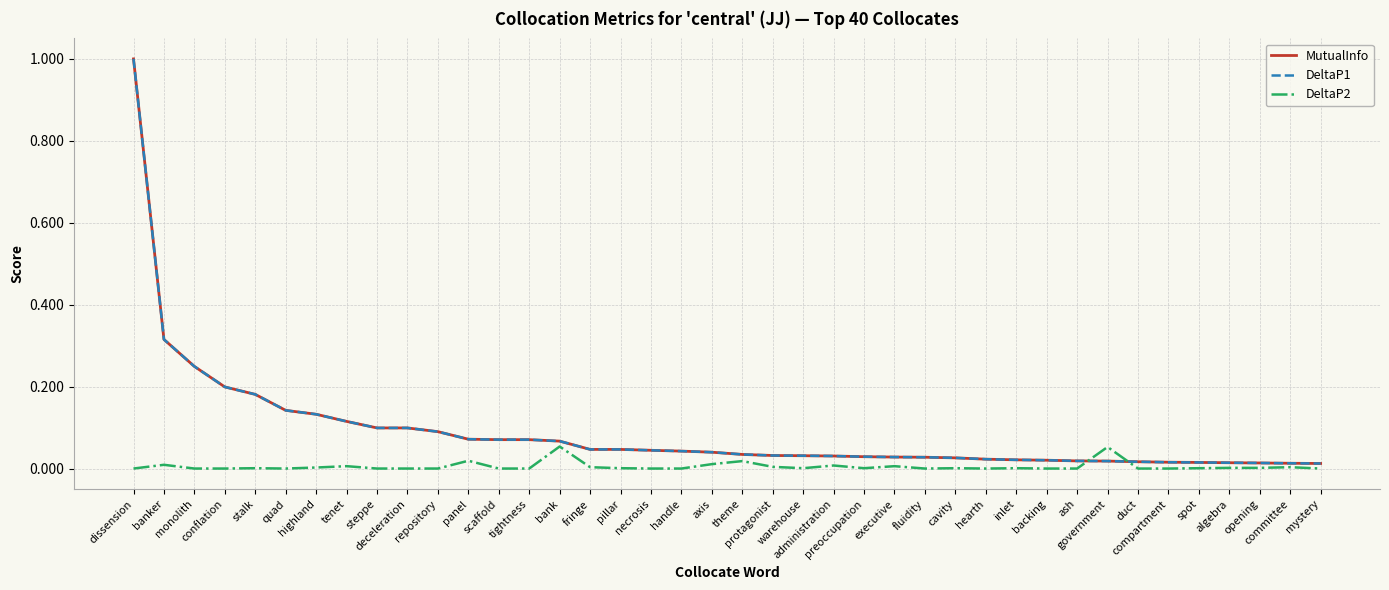

At mystery, list the series in order from smallest to largest.

DeltaP2, MutualInfo, DeltaP1